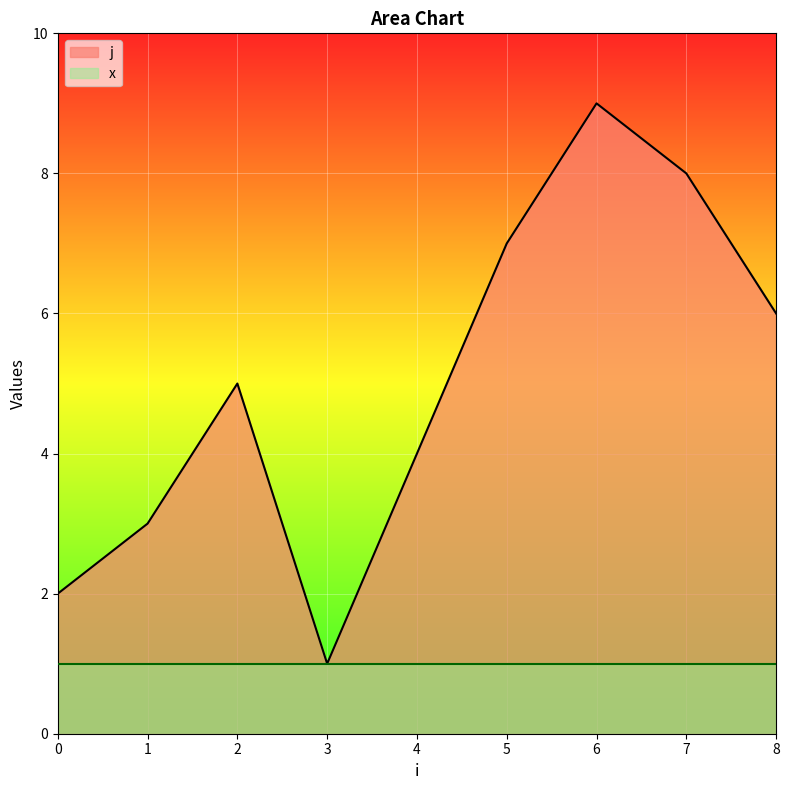

What is the minimum value shown in the chart?

1